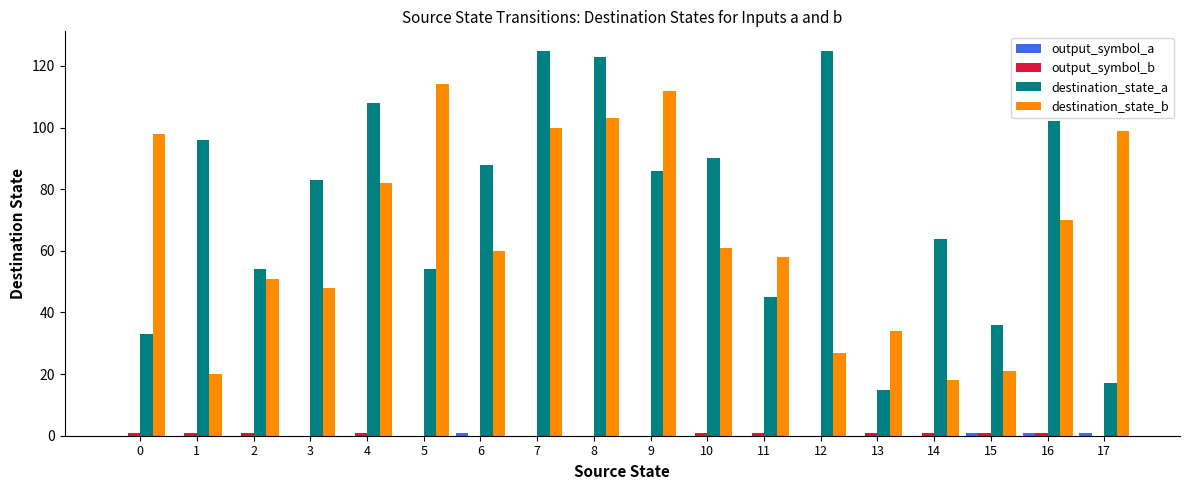

How many groups of bars are there?

18